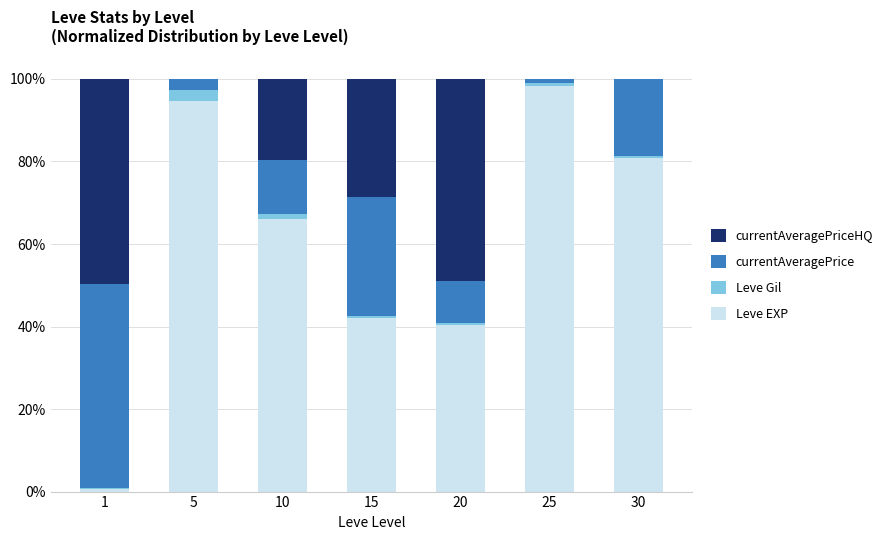

What is the highest value of the Leve EXP series?

98.3